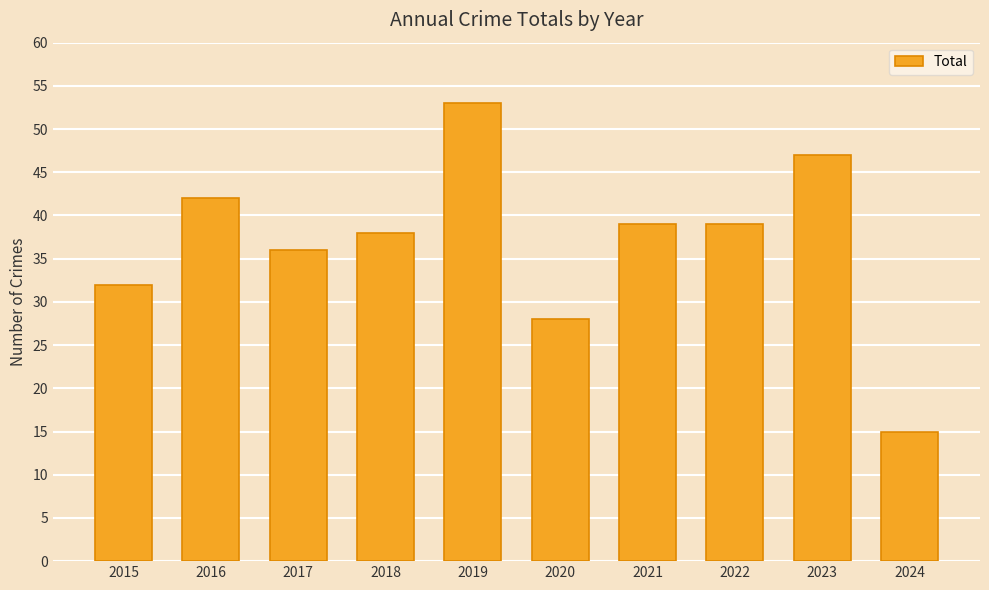

What is the minimum value shown in the chart?

15